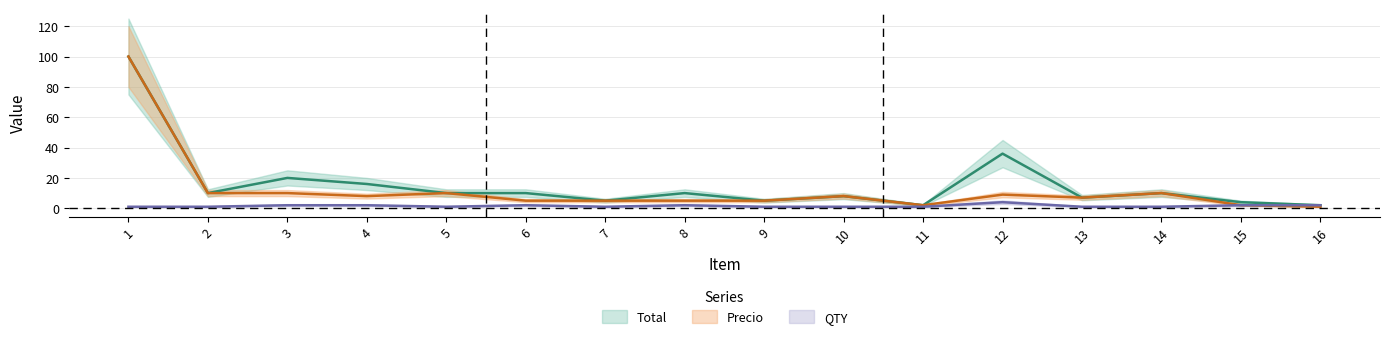

The QTY series shows 2 at 8. True or false?

True